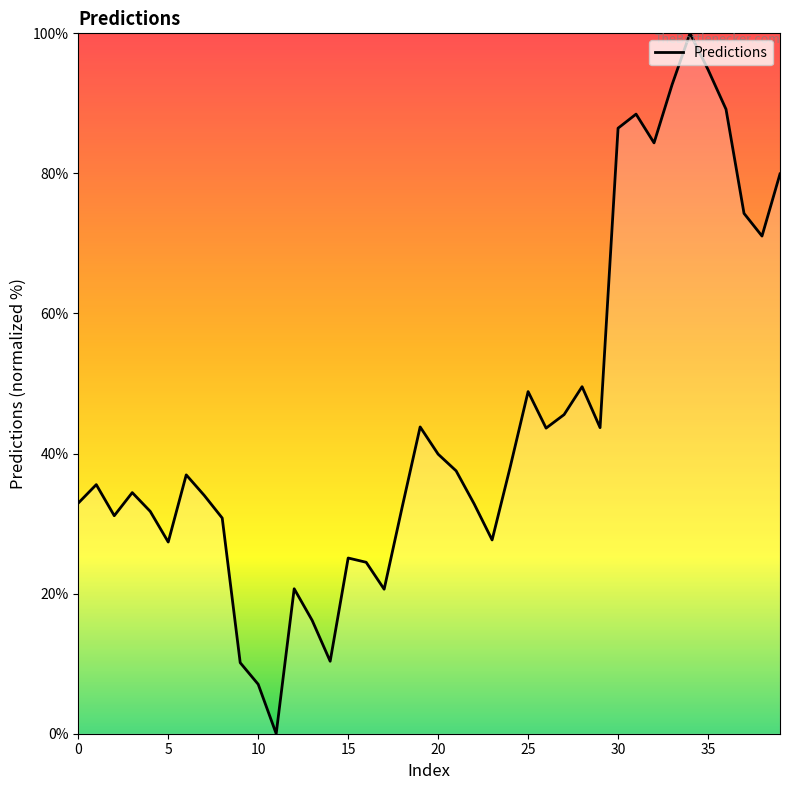

What is the difference between the maximum and minimum values?

100.0